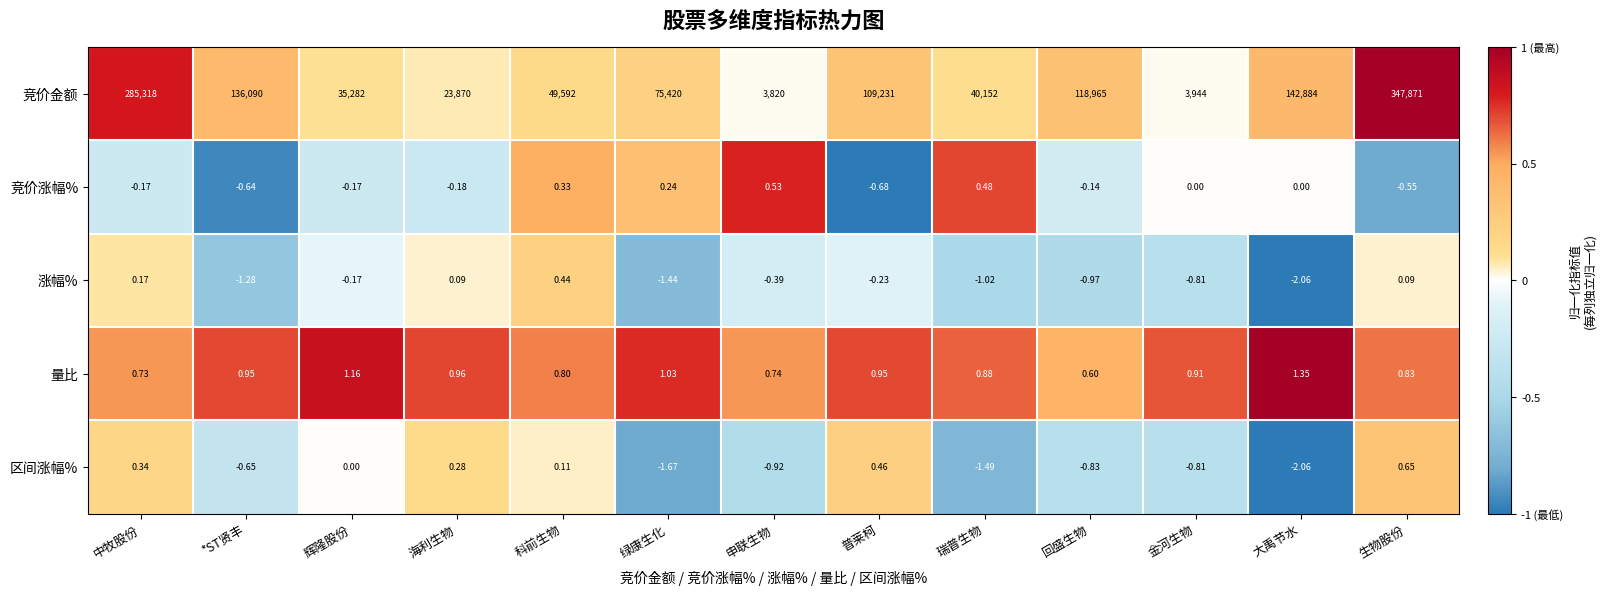

Rank the series by their maximum value, from lowest to highest.

涨幅%, 竞价涨幅%, 区间涨幅%, 量比, 竞价金额